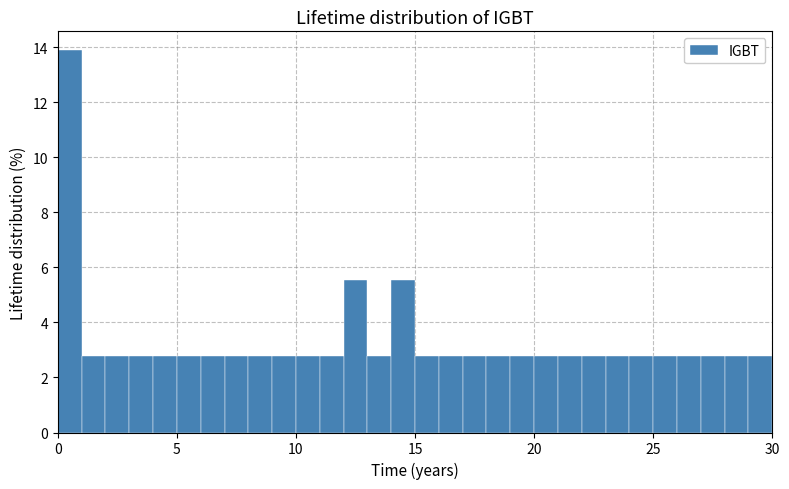

Around what value on the x-axis is the tallest bar? Give the approximate position of its centre, as read against the axis.

0.5